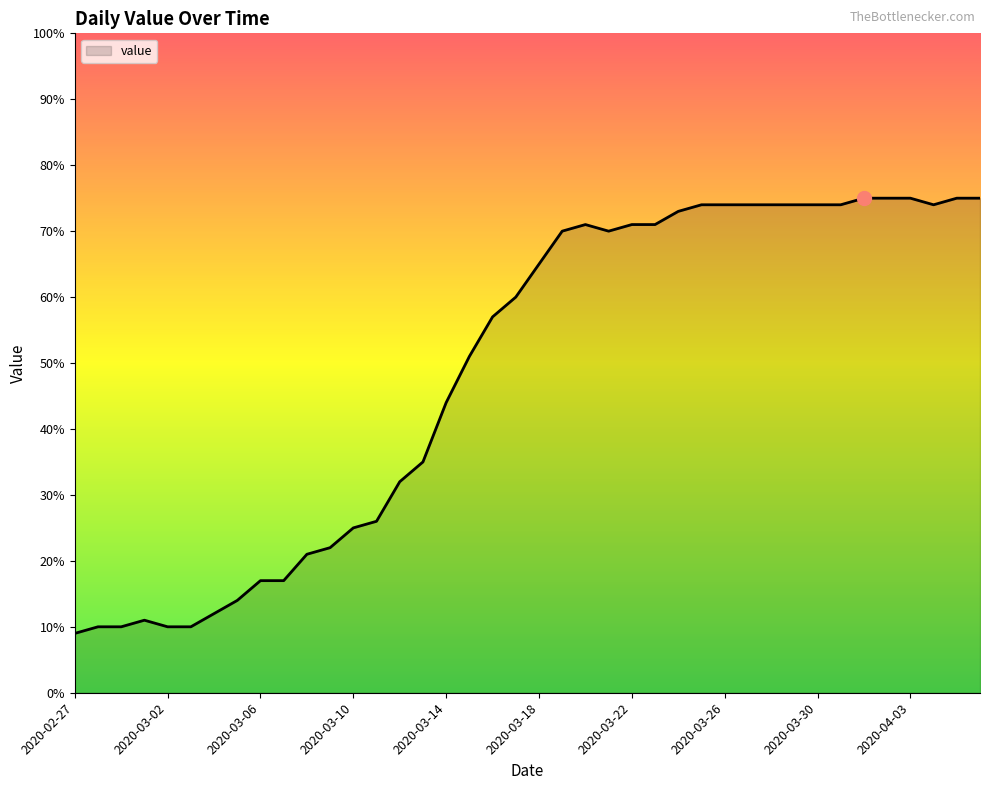

Which label corresponds to the smallest value in the chart?

2020-02-27